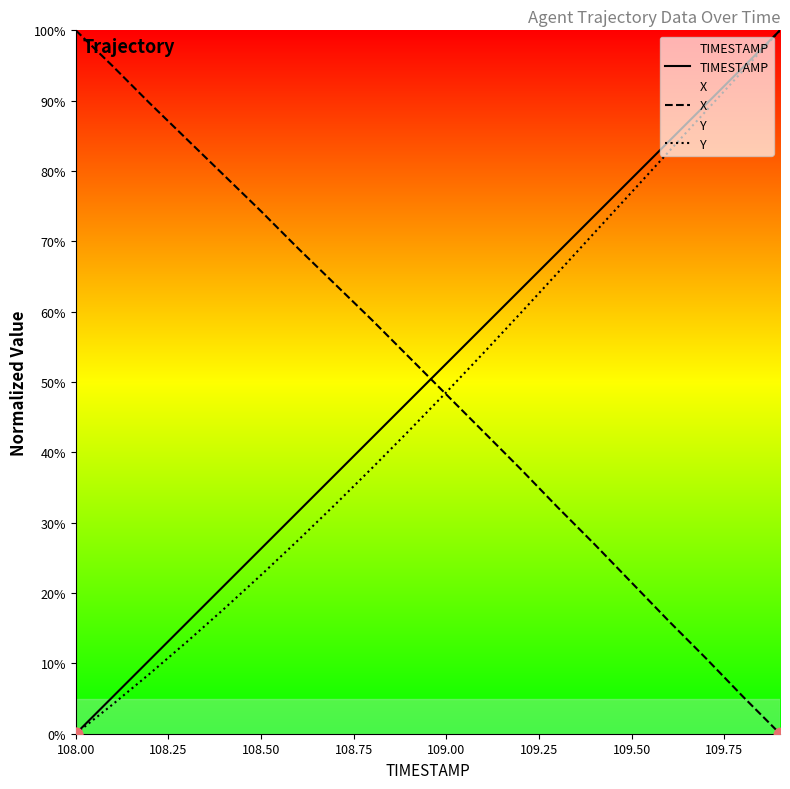

Which series reaches the minimum Y coordinate?

TIMESTAMP